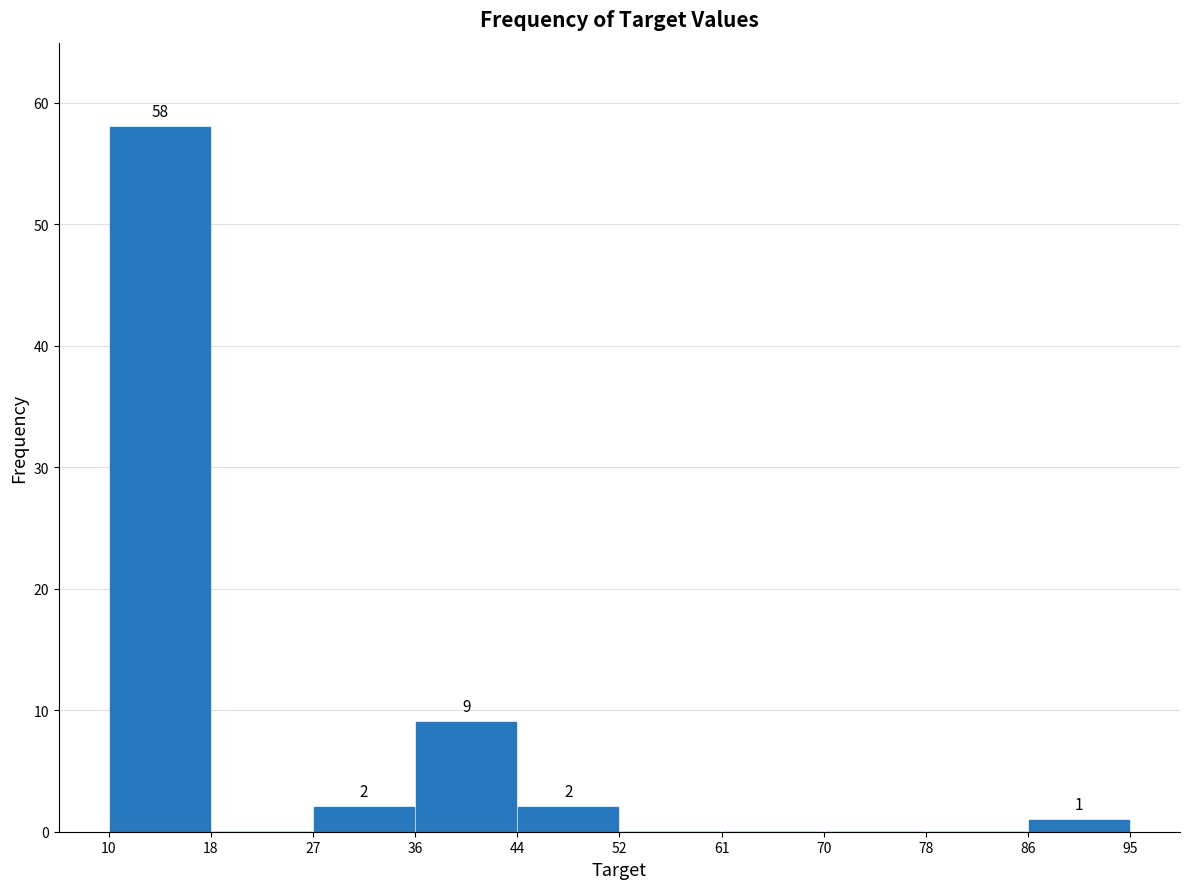

Which range on the x-axis has the tallest bar?

10 to 18